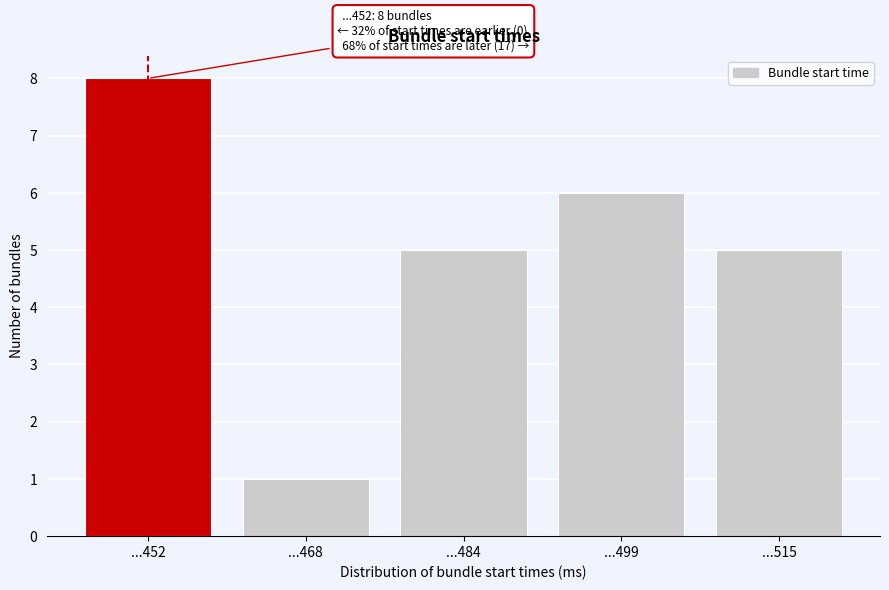

Reading left to right, extract all data points from this chart.

...452=8	...468=1	...484=5	...499=6	...515=5